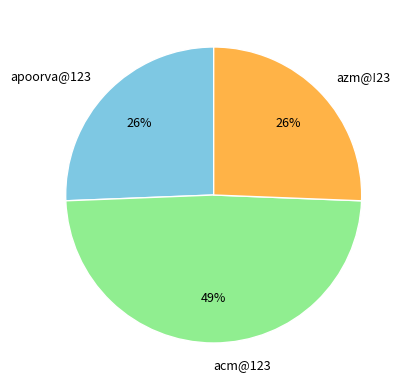

Which category has the biggest portion of the pie?

acm@123